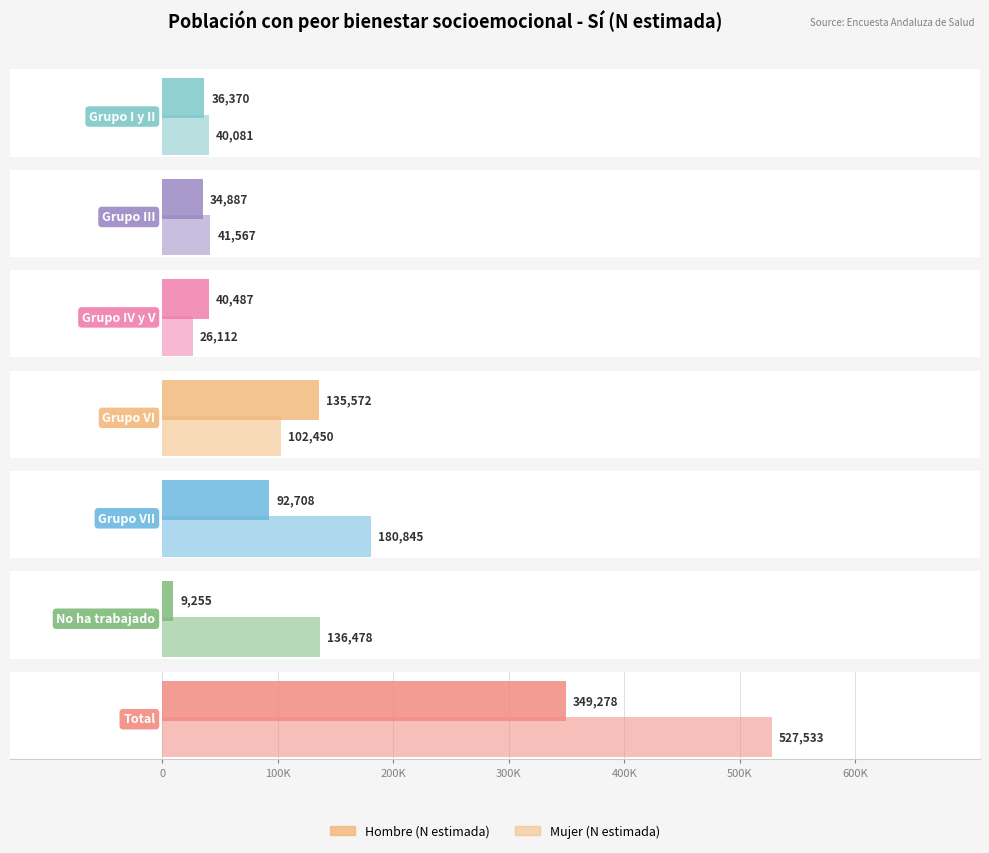

At which category is the sum across all series the highest?

Total